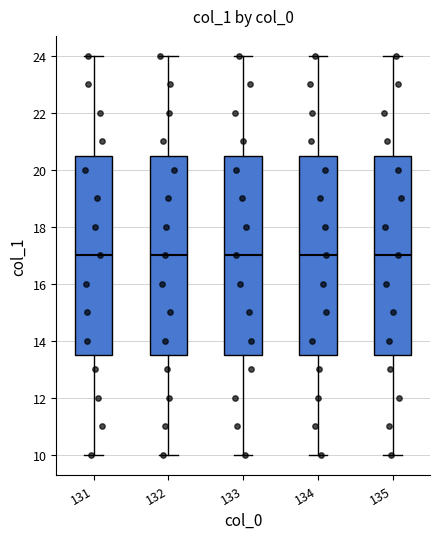

Reading left to right, read every box against the y-axis: the position of its median line, the range the box covers, and the ends of its whiskers. The values are not printed on the chart, so give them approximately, as read against the axis.

131: median 17.0, box 13.6 to 20.6, whiskers 10.0 to 24.0
132: median 17.0, box 13.6 to 20.6, whiskers 10.0 to 24.0
133: median 17.0, box 13.6 to 20.6, whiskers 10.0 to 24.0
134: median 17.0, box 13.6 to 20.6, whiskers 10.0 to 24.0
135: median 17.0, box 13.6 to 20.6, whiskers 10.0 to 24.0